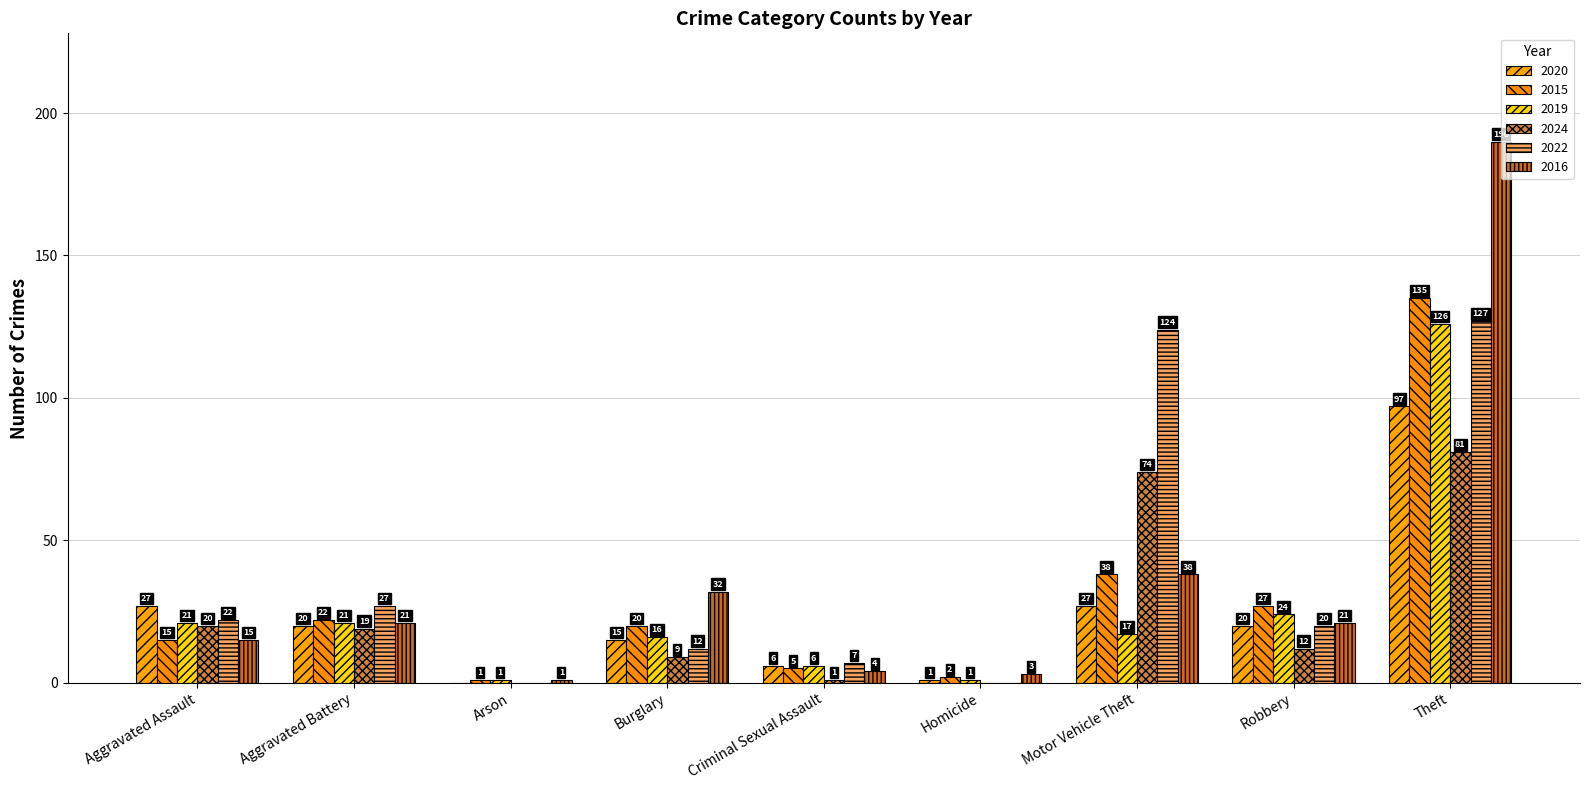

How many values in 2024 are above zero?

7